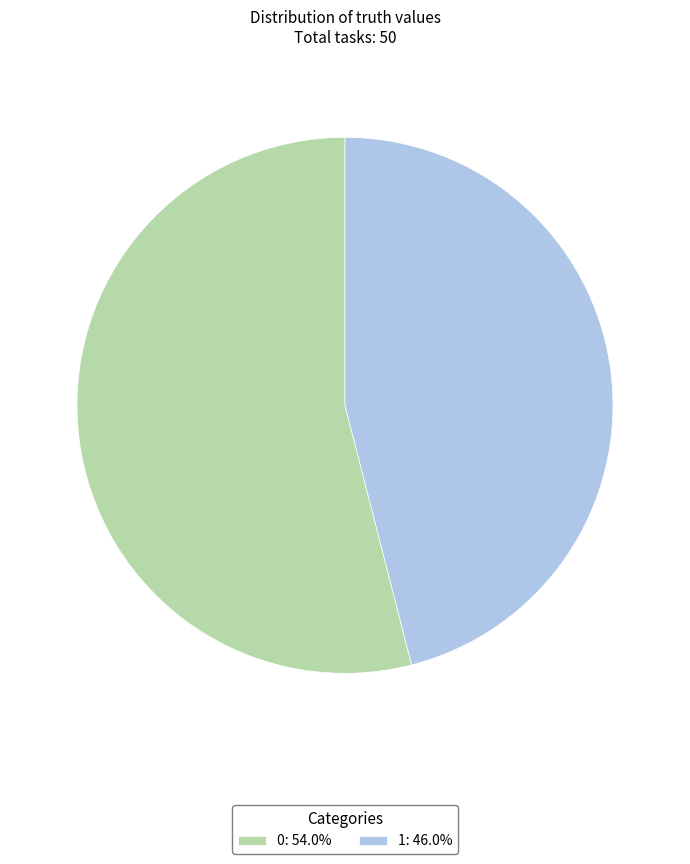

Do 0: 54.0% and 1: 46.0% together represent more than half of the pie?

Yes